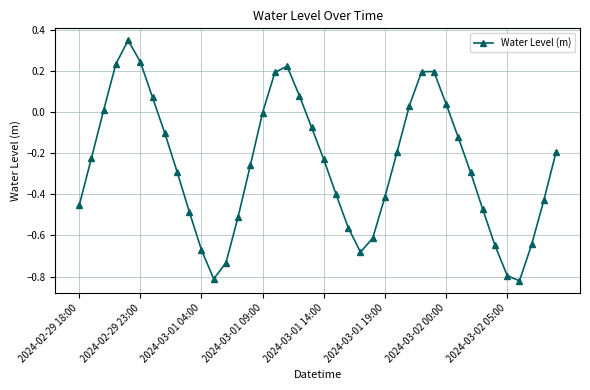

How many lines are shown in the chart?

1